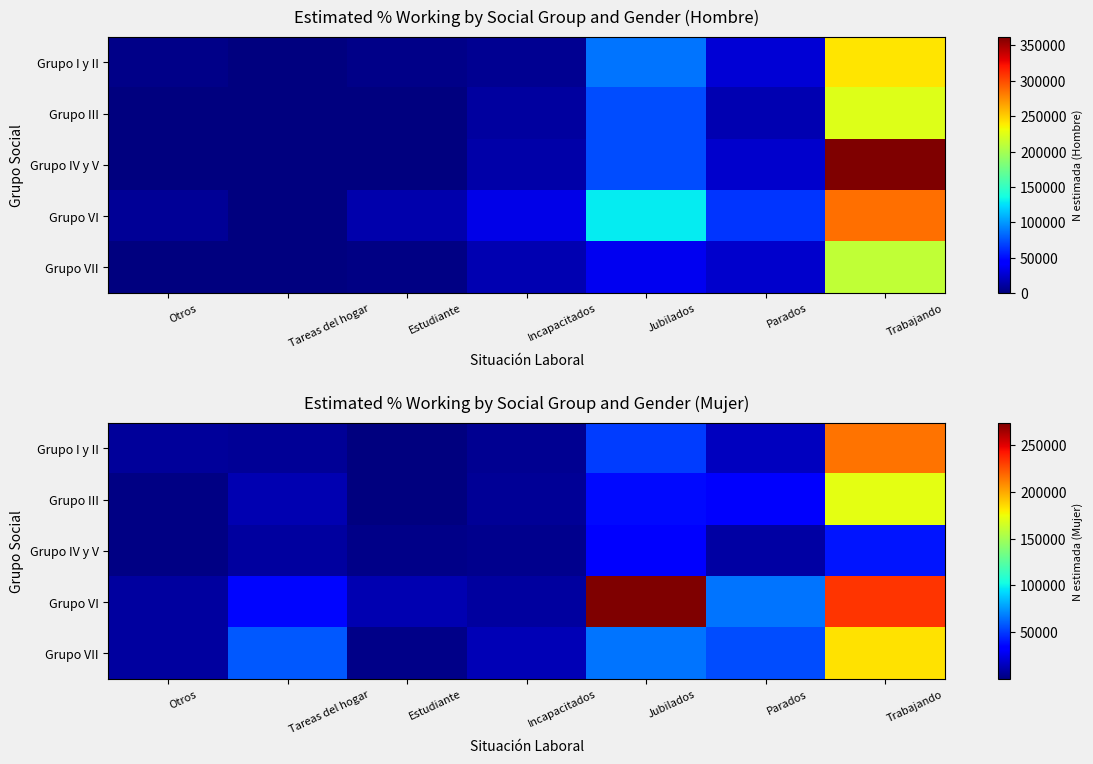

What is the difference between the maximum and minimum values in the Grupo VI series?

265691